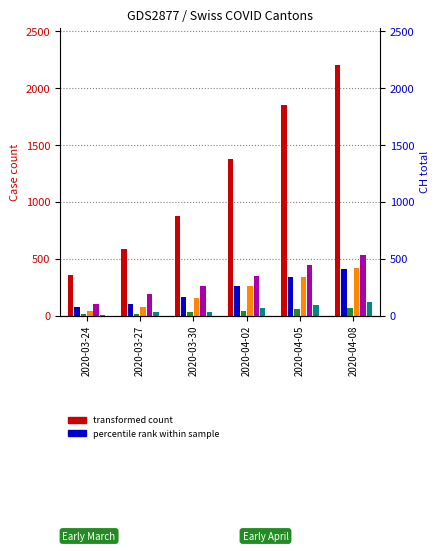

At which category is the sum across all series the highest?

2020-04-08